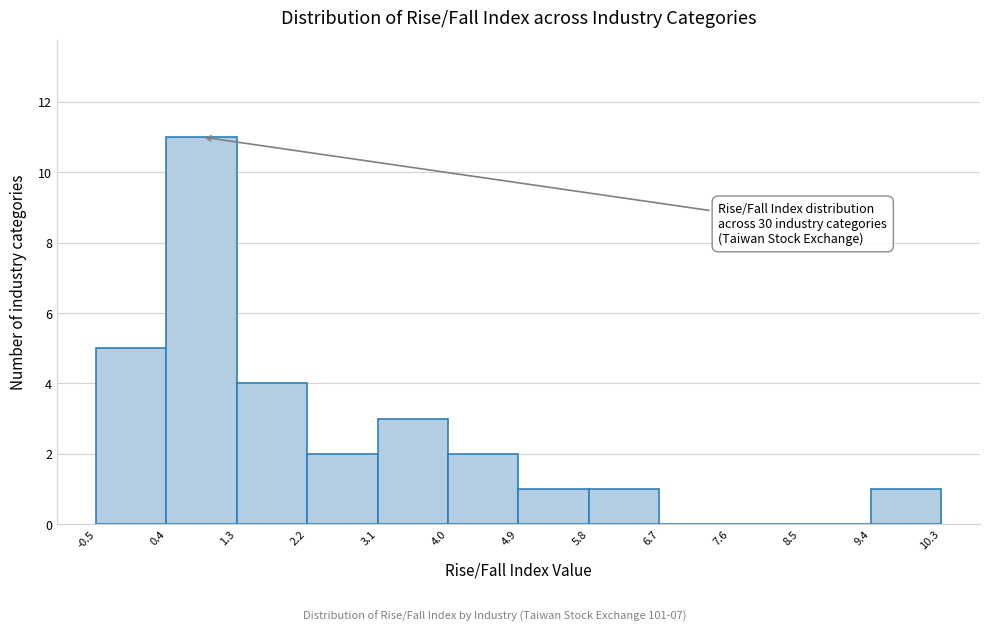

Over which range of the x-axis is the bar tallest?

0.4 to 1.3